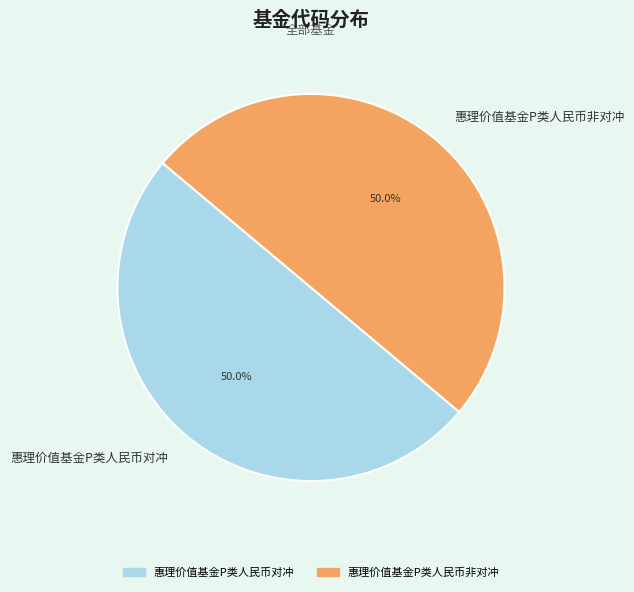

What is the ratio of the value at 惠理价值基金P类人民币对冲 to the value at 惠理价值基金P类人民币非对冲?

1.0